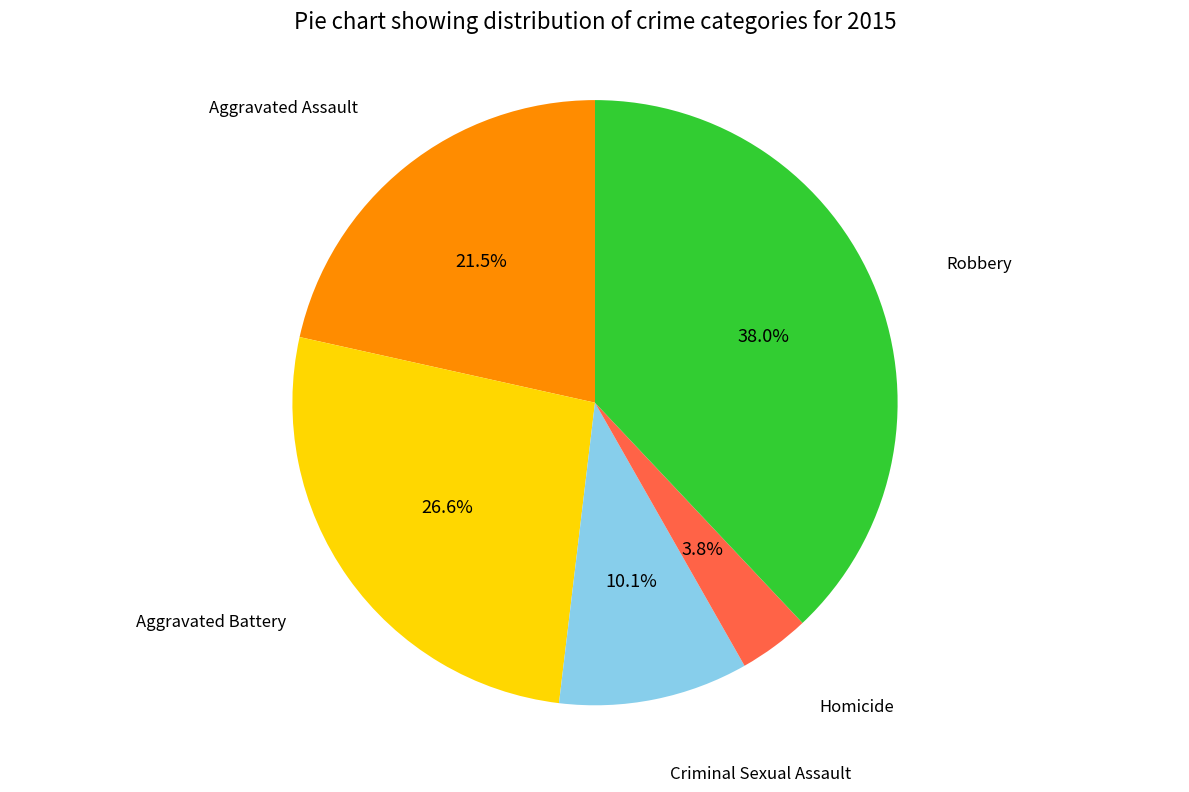

Is there a majority slice in this chart?

No